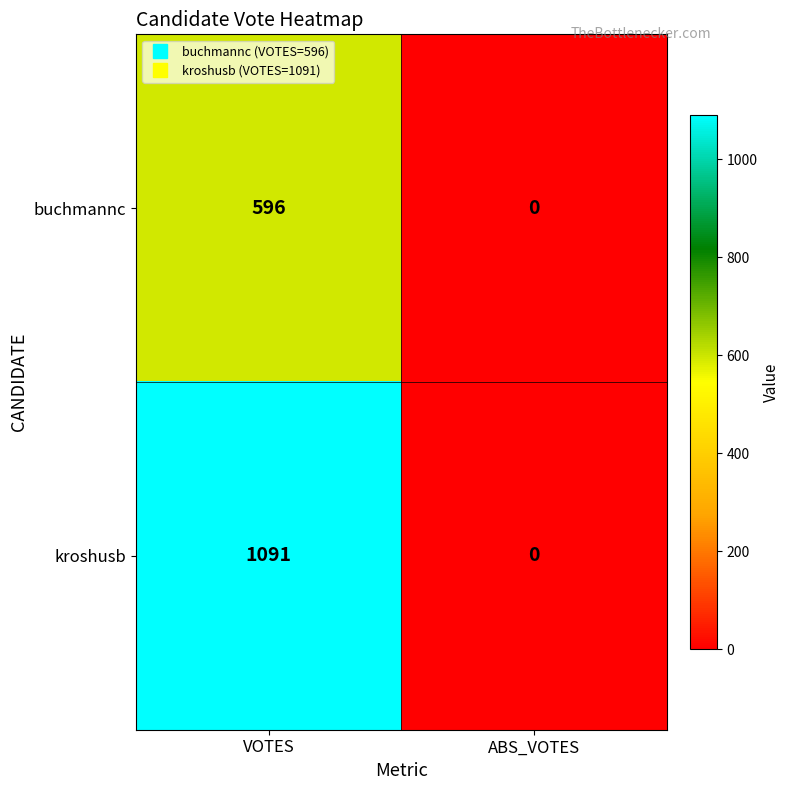

Reading left to right, list all the values displayed in this chart.

buchmannc: VOTES=596	ABS_VOTES=0
kroshusb: VOTES=1091	ABS_VOTES=0